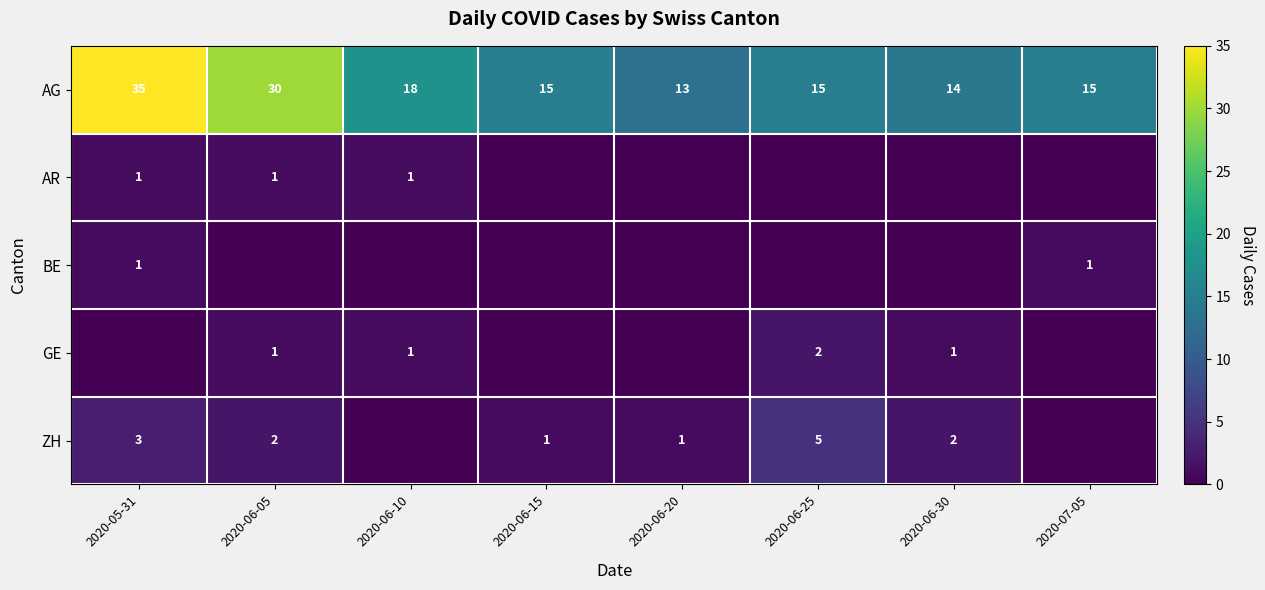

Where does the AG series first go above 15?

2020-05-31